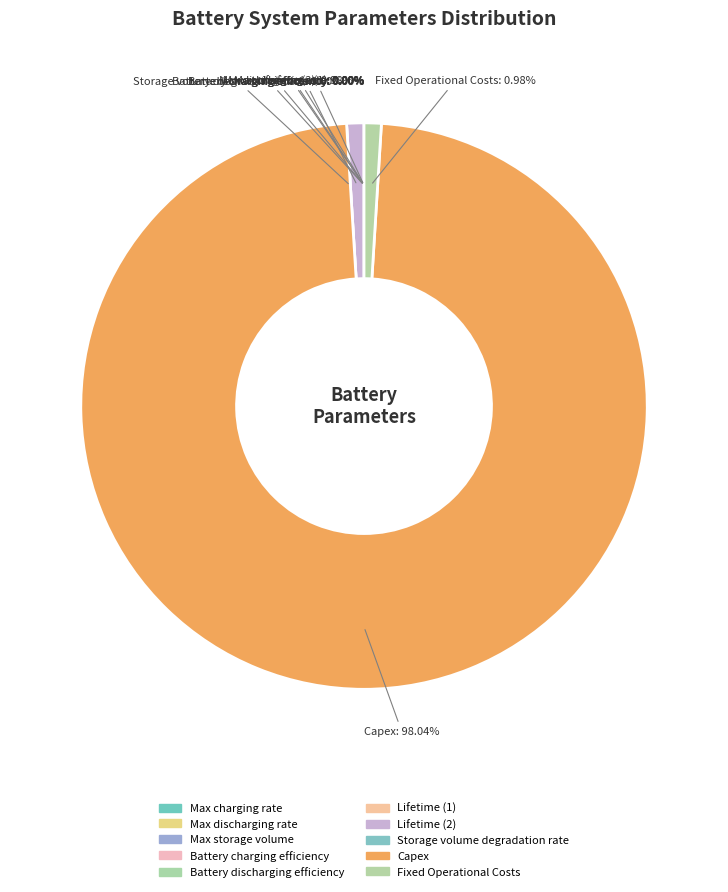

Rank the categories by value from lowest to highest.

Storage volume degradation rate, Battery charging efficiency, Battery discharging efficiency, Max charging rate, Max discharging rate, Max storage volume, Lifetime (1), Lifetime (2), Fixed Operational Costs, Capex